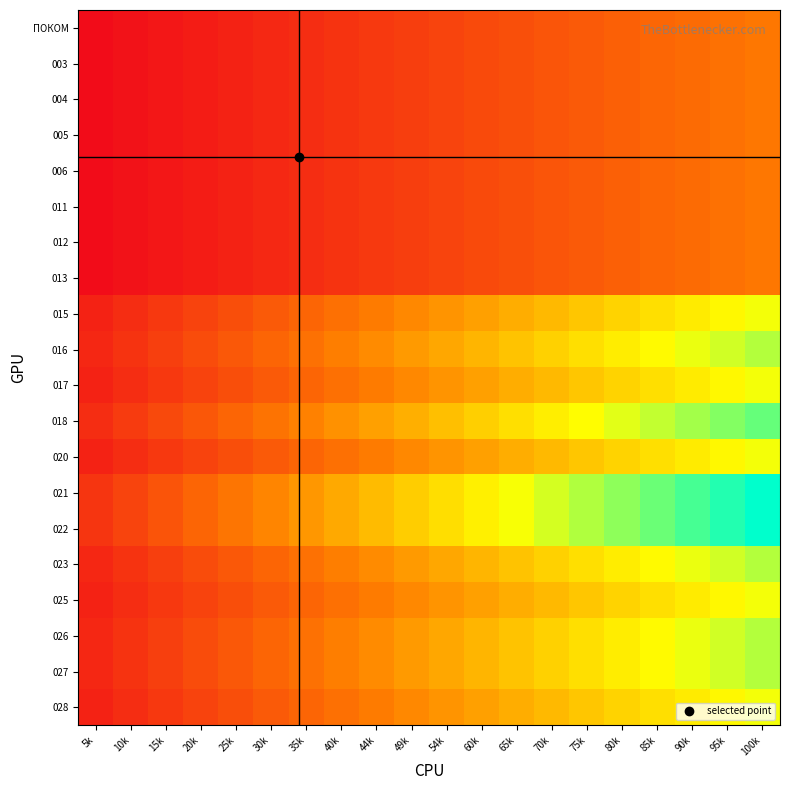

What is the difference between the highest and lowest values at 10k?

0.1